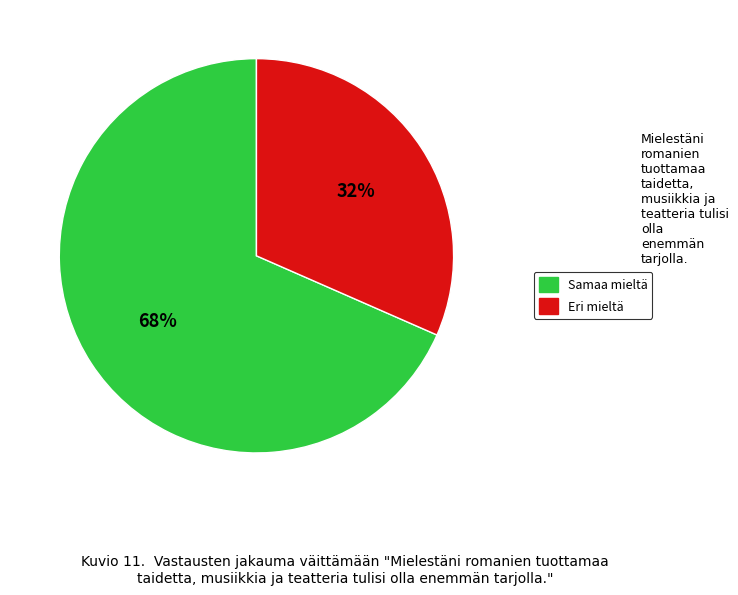

To the nearest percent, what is the average slice percentage?

50%